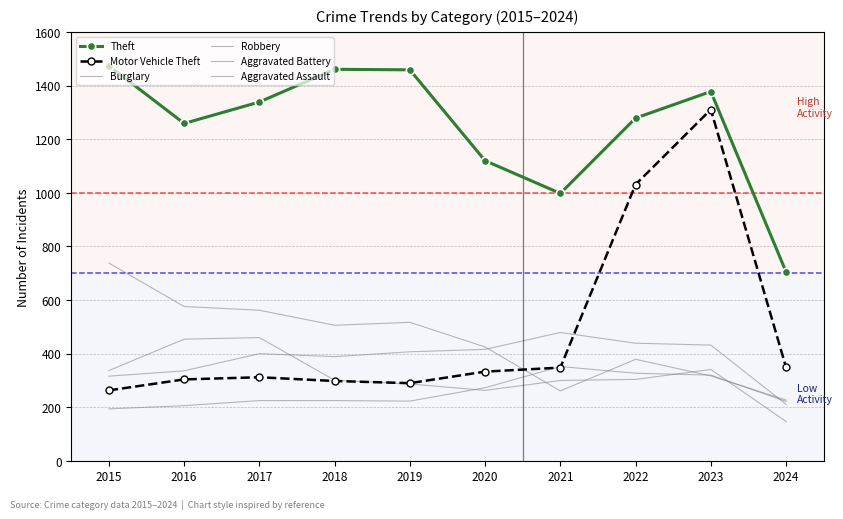

At which label is Motor Vehicle Theft closest to 787?

2022